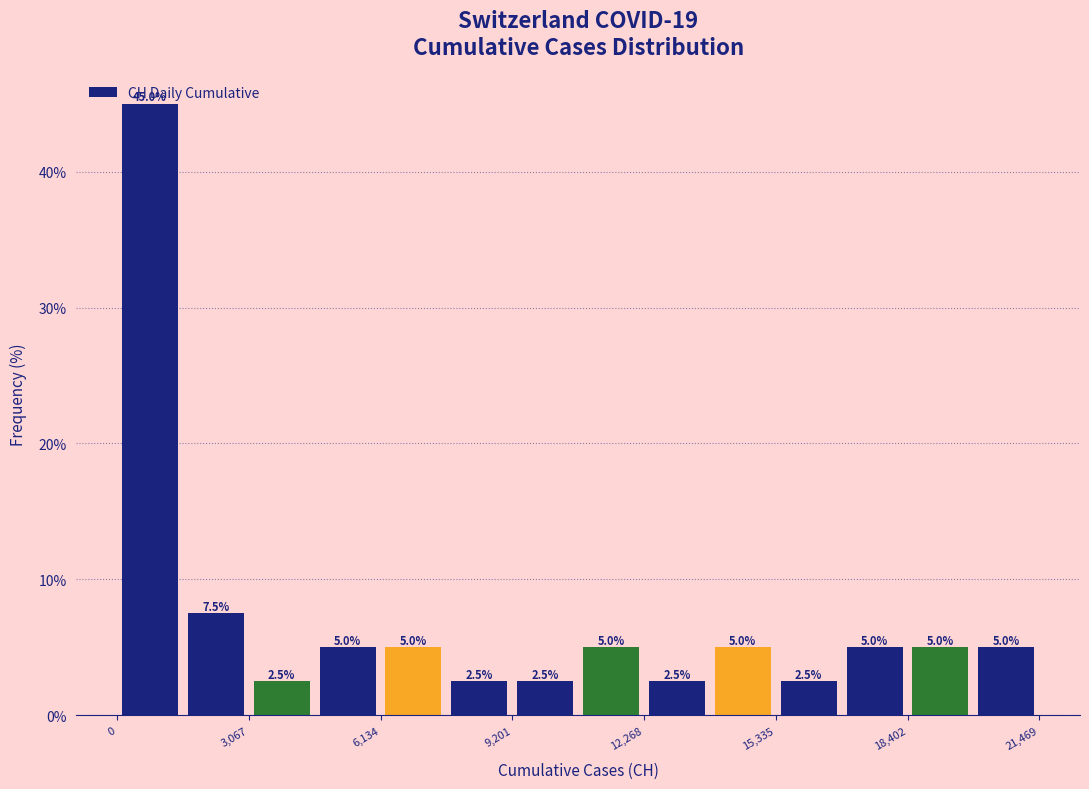

Read against the x-axis, roughly where is the centre of the tallest bar?

1000